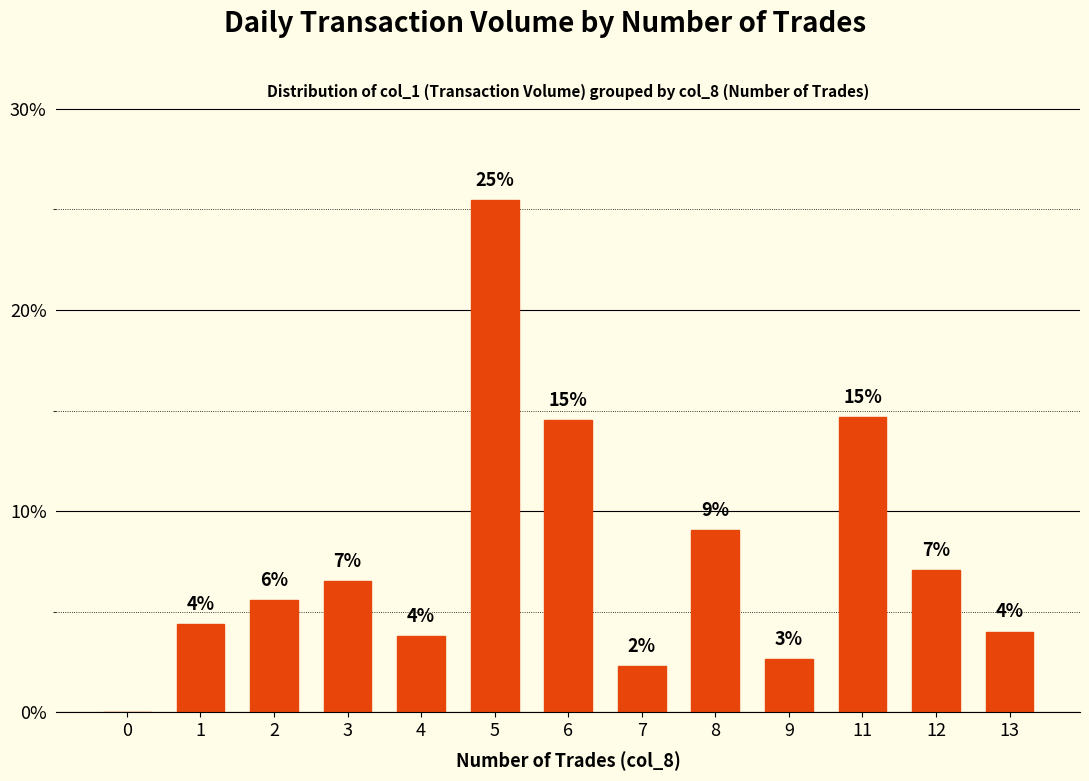

At which category does the chart reach its peak across all series?

5